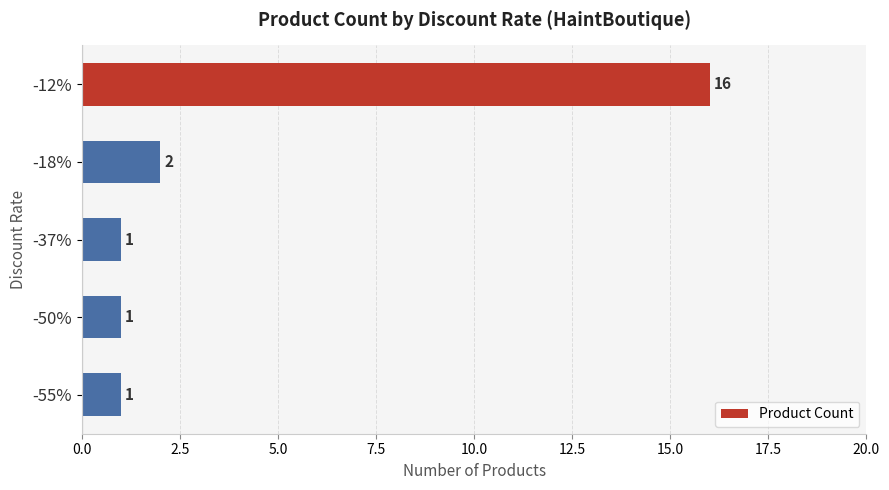

Between -12% and -37%, which is larger?

-12%